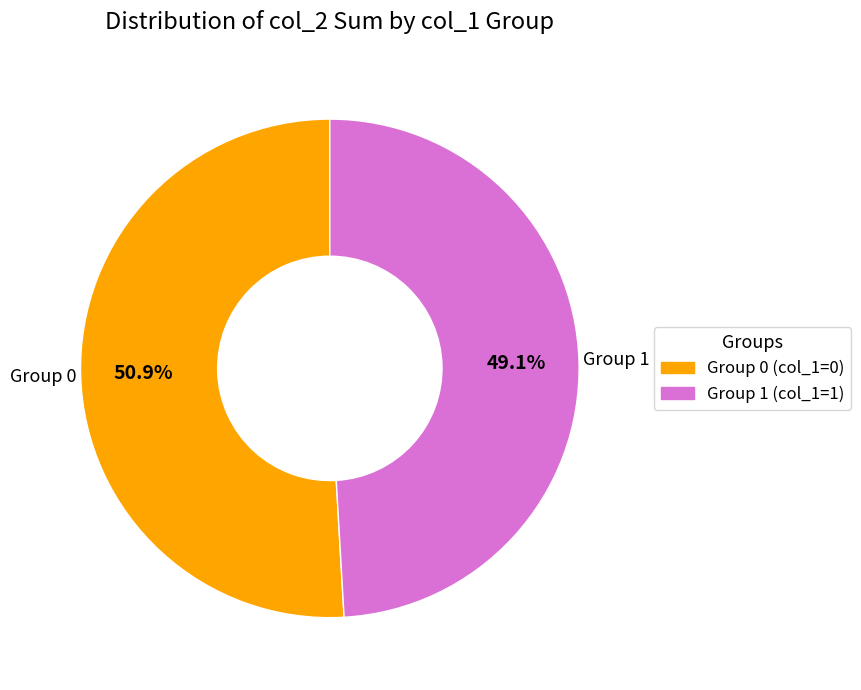

Is there any slice that represents more than half of the pie?

Yes